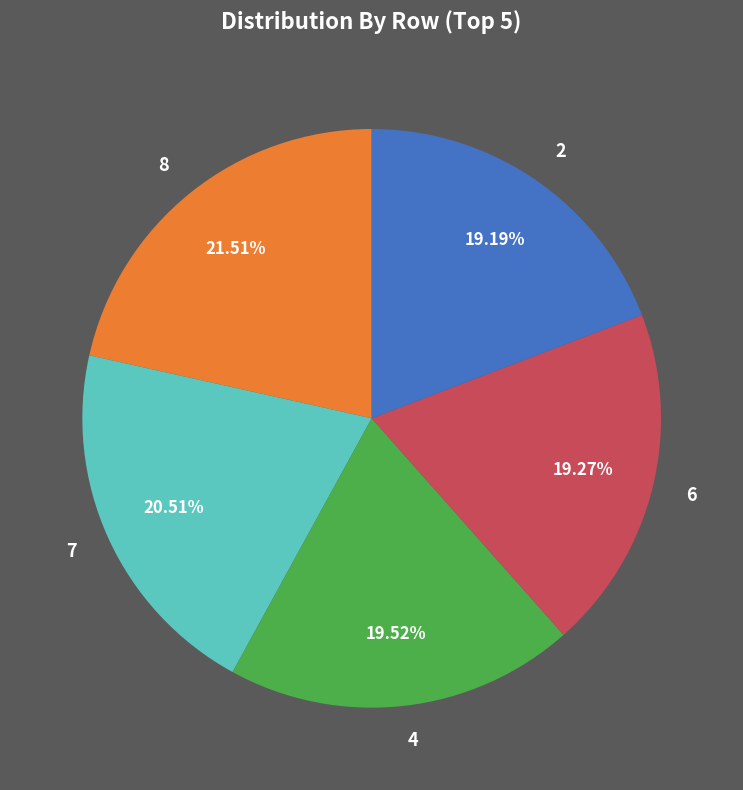

Approximately how many times larger is the value at 2 compared to 7?

0.9